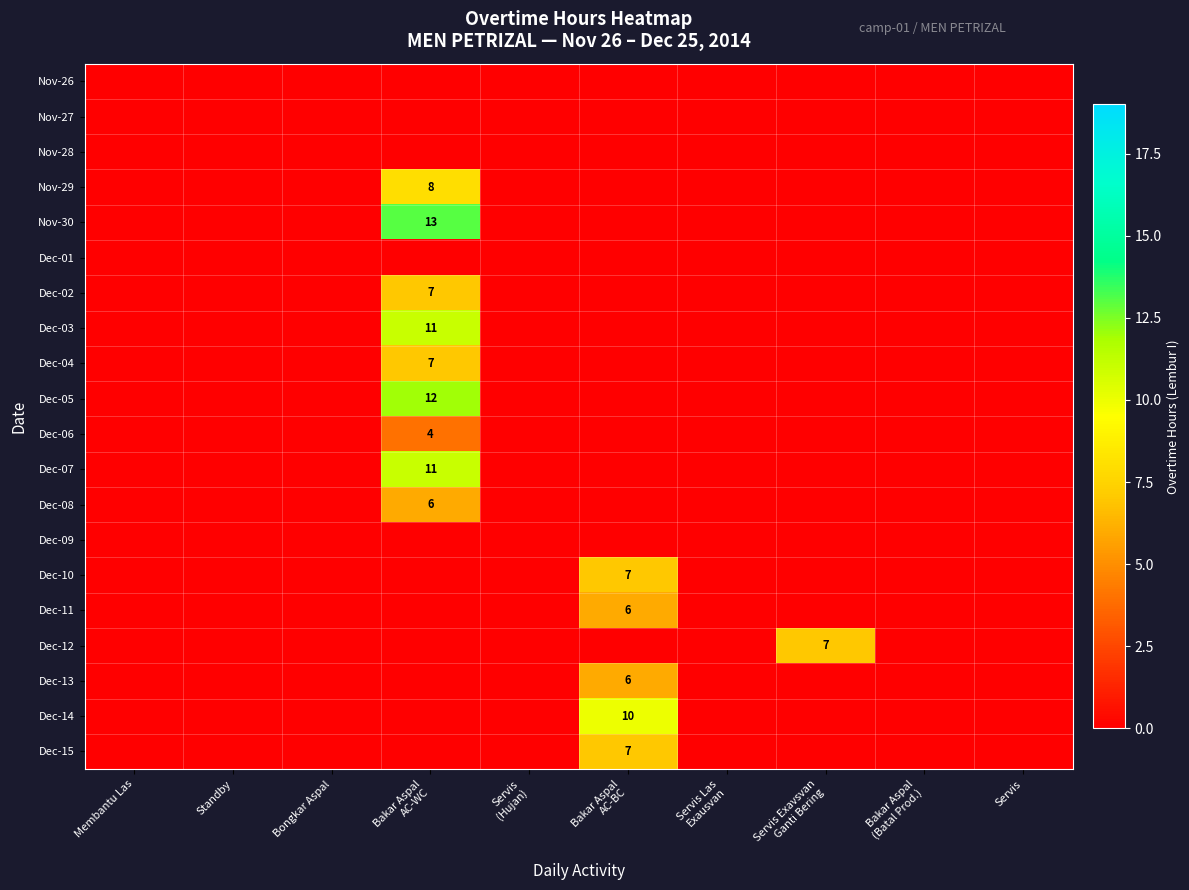

At which label is Dec-10 closest to 3?

Membantu Las